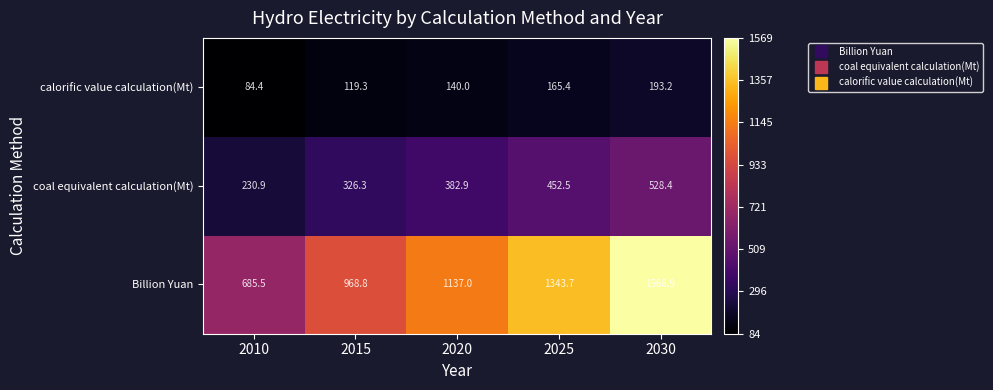

At which label does coal equivalent calculation(Mt) first exceed 382?

2020